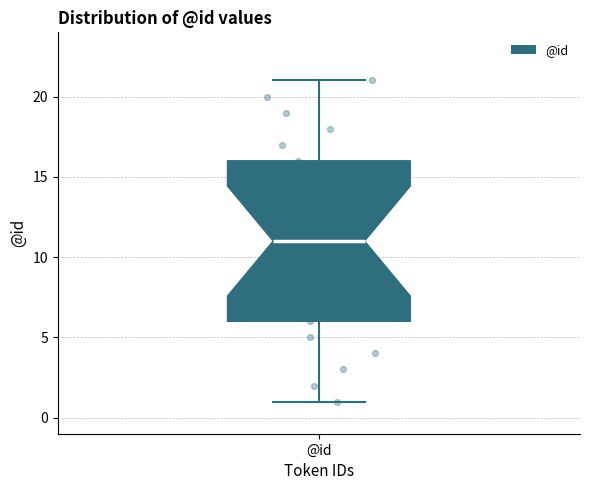

Read this box plot against the y-axis: the position of the median line, the range covered by the box, and the ends of both whiskers. The values are not printed on the chart, so give them approximately, as read against the axis.

median 11, box 6 to 16, whiskers 1 to 21